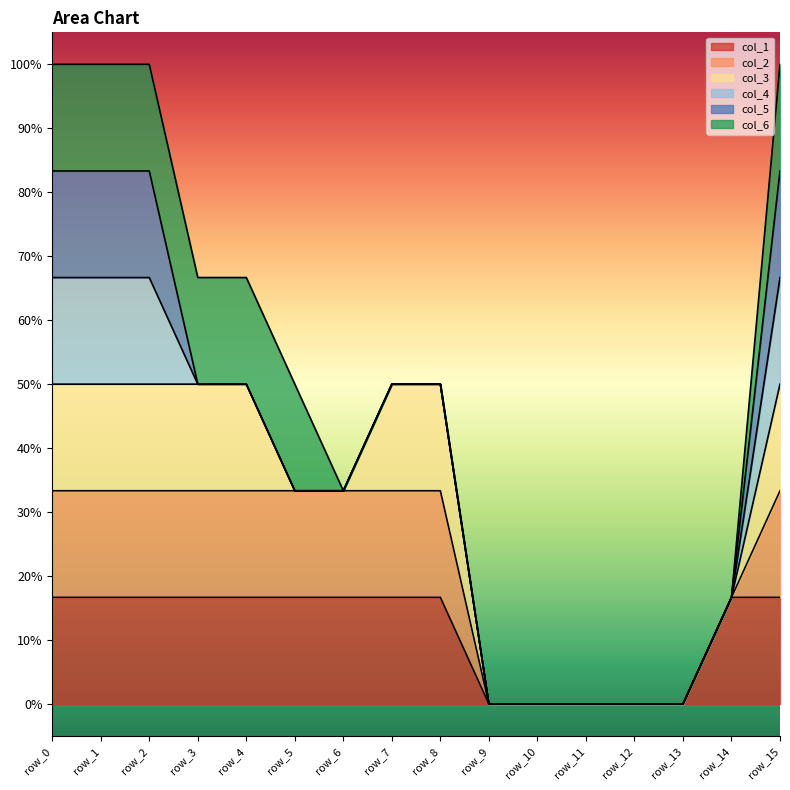

Reading left to right, extract all data points from this chart.

col_1: row_0=1	row_1=1	row_2=1	row_3=1	row_4=1	row_5=1	row_6=1	row_7=1	row_8=1	row_9=0	row_10=0	row_11=0	row_12=0	row_13=0	row_14=1	row_15=1
col_2: row_0=1	row_1=1	row_2=1	row_3=1	row_4=1	row_5=1	row_6=1	row_7=1	row_8=1	row_9=0	row_10=0	row_11=0	row_12=0	row_13=0	row_14=0	row_15=1
col_3: row_0=1	row_1=1	row_2=1	row_3=1	row_4=1	row_5=0	row_6=0	row_7=1	row_8=1	row_9=0	row_10=0	row_11=0	row_12=0	row_13=0	row_14=0	row_15=1
col_4: row_0=1	row_1=1	row_2=1	row_3=0	row_4=0	row_5=0	row_6=0	row_7=0	row_8=0	row_9=0	row_10=0	row_11=0	row_12=0	row_13=0	row_14=0	row_15=1
col_5: row_0=1	row_1=1	row_2=1	row_3=0	row_4=0	row_5=0	row_6=0	row_7=0	row_8=0	row_9=0	row_10=0	row_11=0	row_12=0	row_13=0	row_14=0	row_15=1
col_6: row_0=1	row_1=1	row_2=1	row_3=1	row_4=1	row_5=1	row_6=0	row_7=0	row_8=0	row_9=0	row_10=0	row_11=0	row_12=0	row_13=0	row_14=0	row_15=1